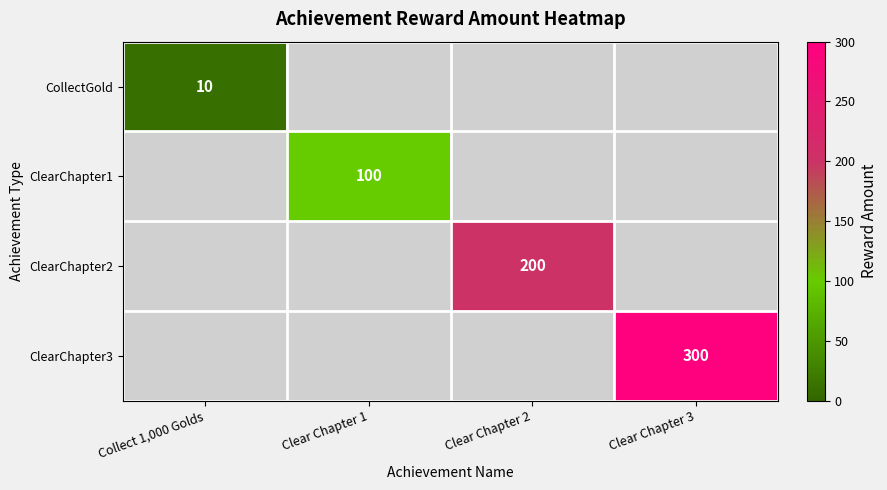

True or false: CollectGold has a value of 10 at Collect 1,000 Golds.

True